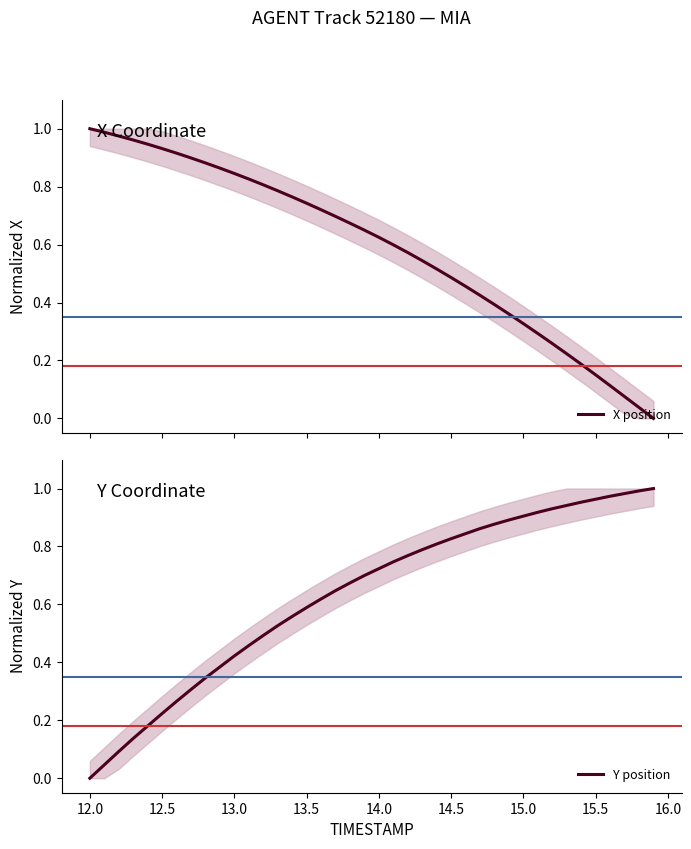

Reading left to right, extract all data points from this chart.

X position: 1.0	1.0	1.0	1.0	0.9	0.9	0.9	0.9	0.9	0.9	0.8	0.8	0.8	0.8	0.8	0.7	0.7	0.7	0.7	0.6	0.6	0.6	0.6	0.5	0.5	0.5	0.5	0.4	0.4	0.4	0.3	0.3	0.3	0.2	0.2	0.2	0.1	0.1	0.0	0.0
Y position: 0.0	0.0	0.1	0.1	0.2	0.2	0.3	0.3	0.3	0.4	0.4	0.5	0.5	0.5	0.6	0.6	0.6	0.6	0.7	0.7	0.7	0.7	0.8	0.8	0.8	0.8	0.8	0.9	0.9	0.9	0.9	0.9	0.9	0.9	1.0	1.0	1.0	1.0	1.0	1.0